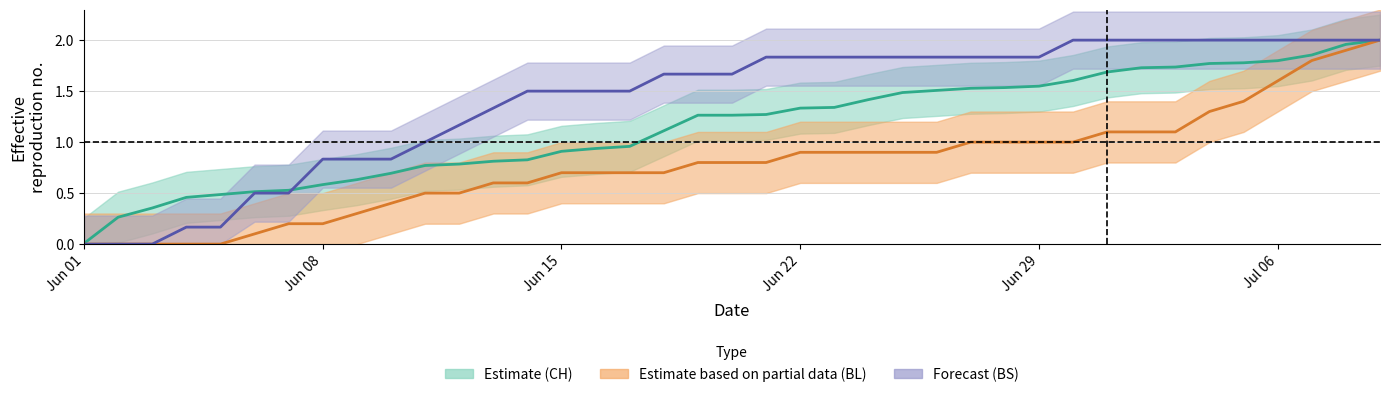

True or false: BL centre and BS centre cross at least once.

False